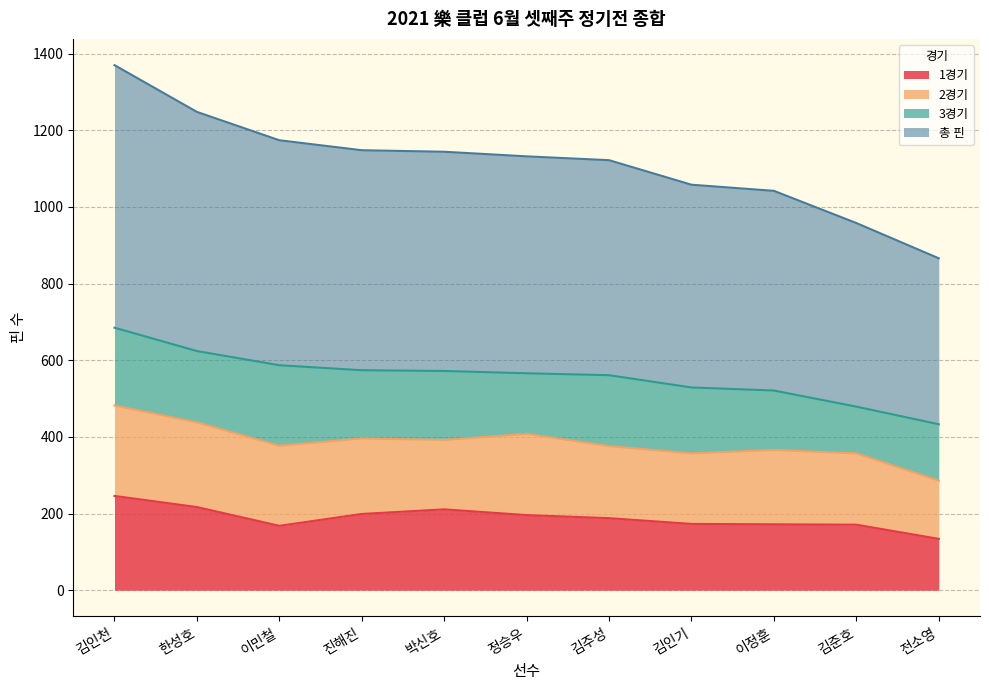

Is the value of 총 핀 at 이민철 greater than the value of 1경기 at 박신호?

Yes